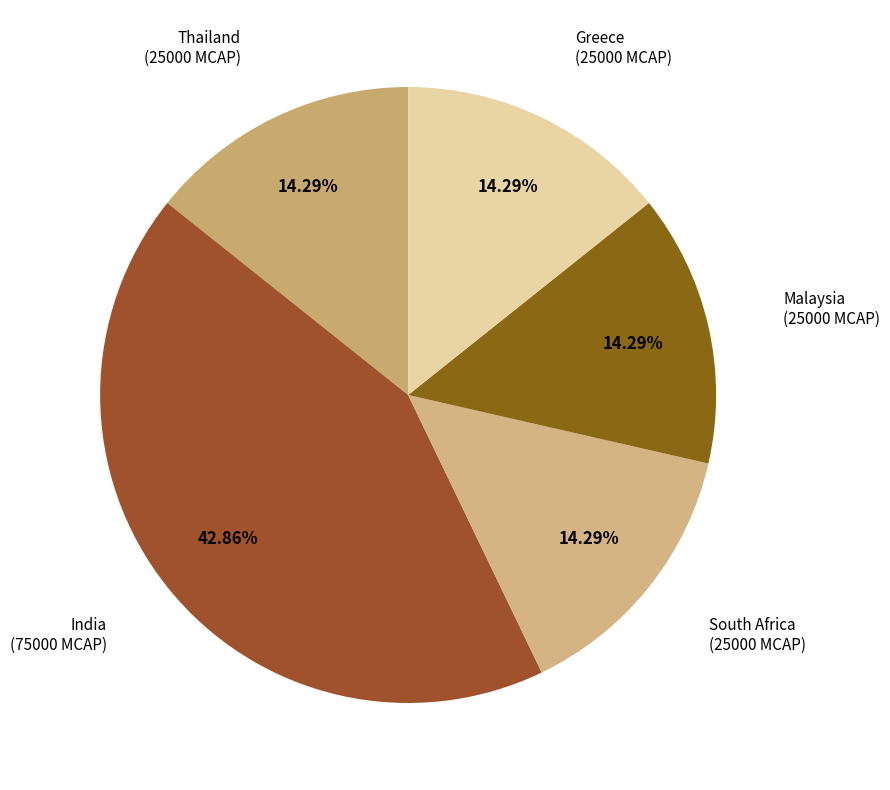

To the nearest percent, what percentage of the pie is Thailand?

14%